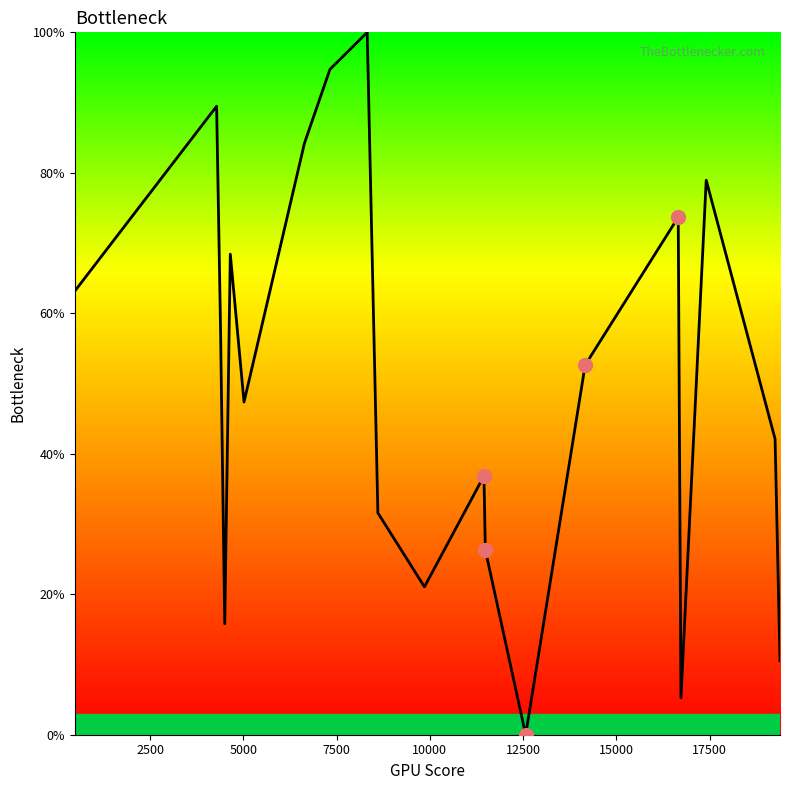

The chart shows a value of -47.8 at 13. True or false?

False